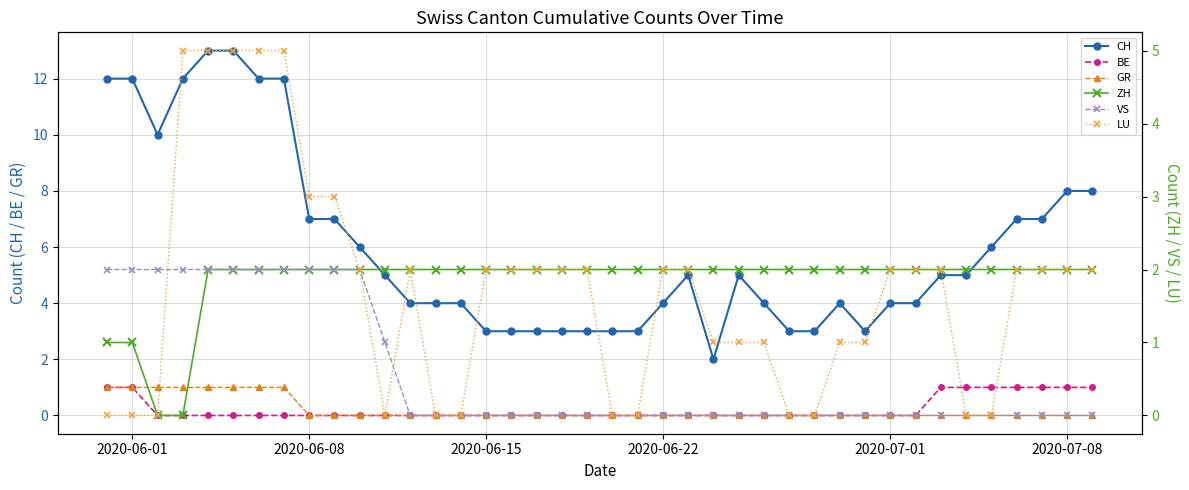

True or false: BE has a value of 0 at 2020-06-15.

True